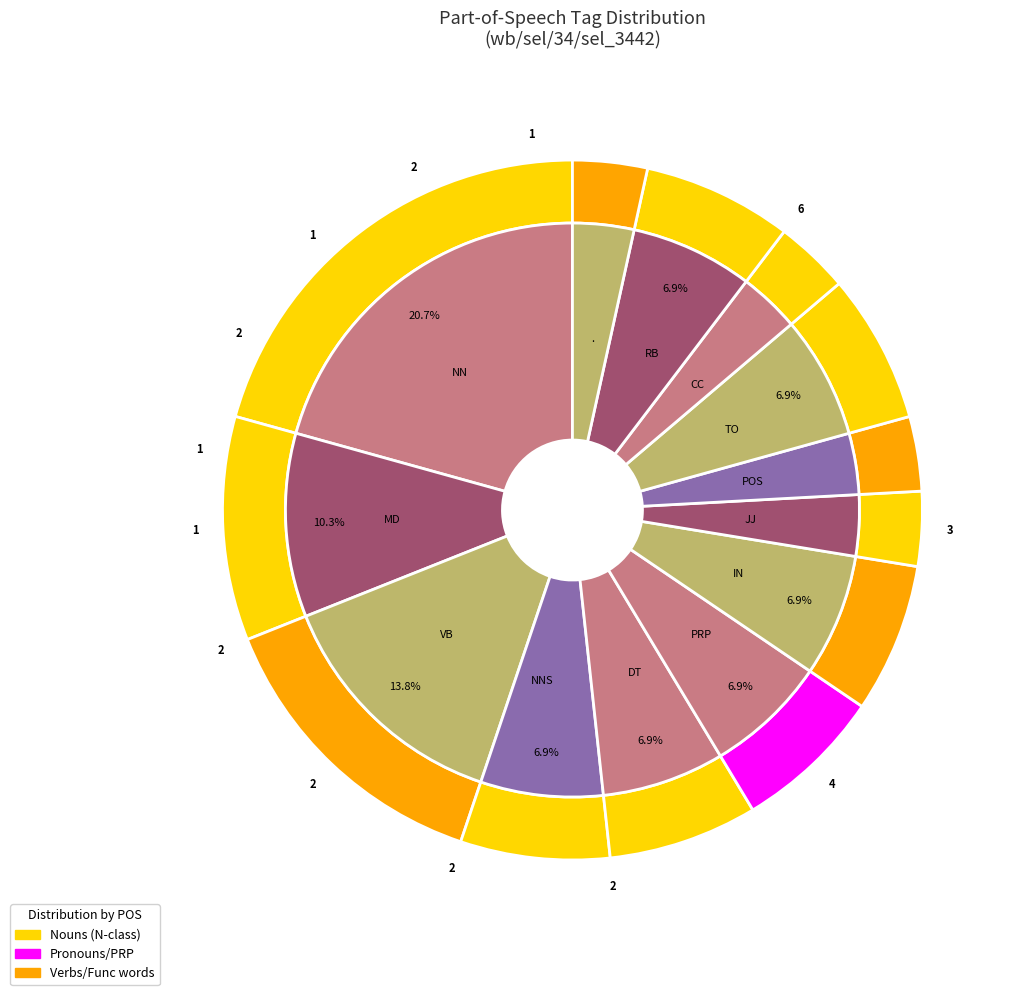

What is the ratio of the value at PRP to the value at MD?

0.7